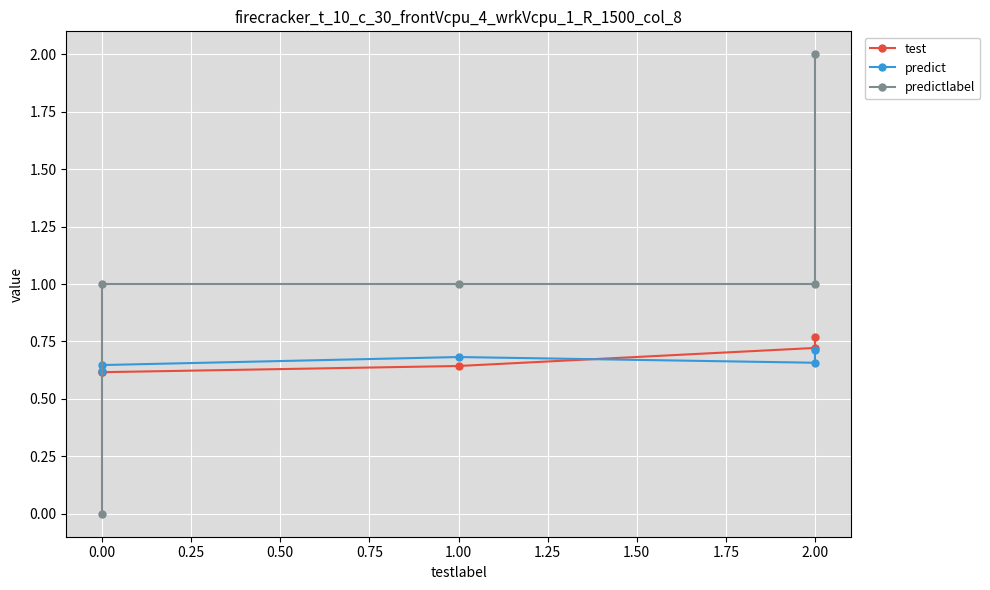

What is the sum of all predictlabel values?

5.0